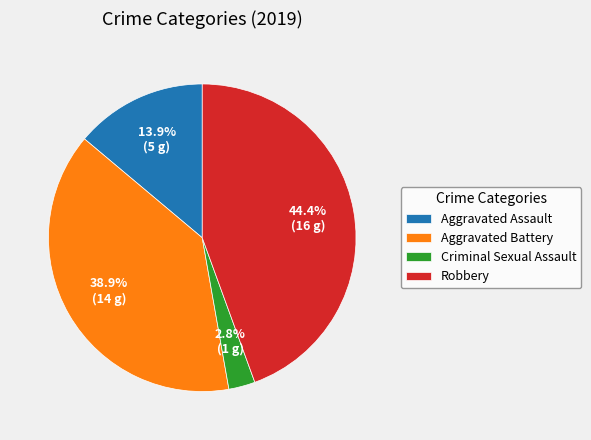

To the nearest percent, what is the difference between the Criminal Sexual Assault and Aggravated Battery slice percentages?

36%